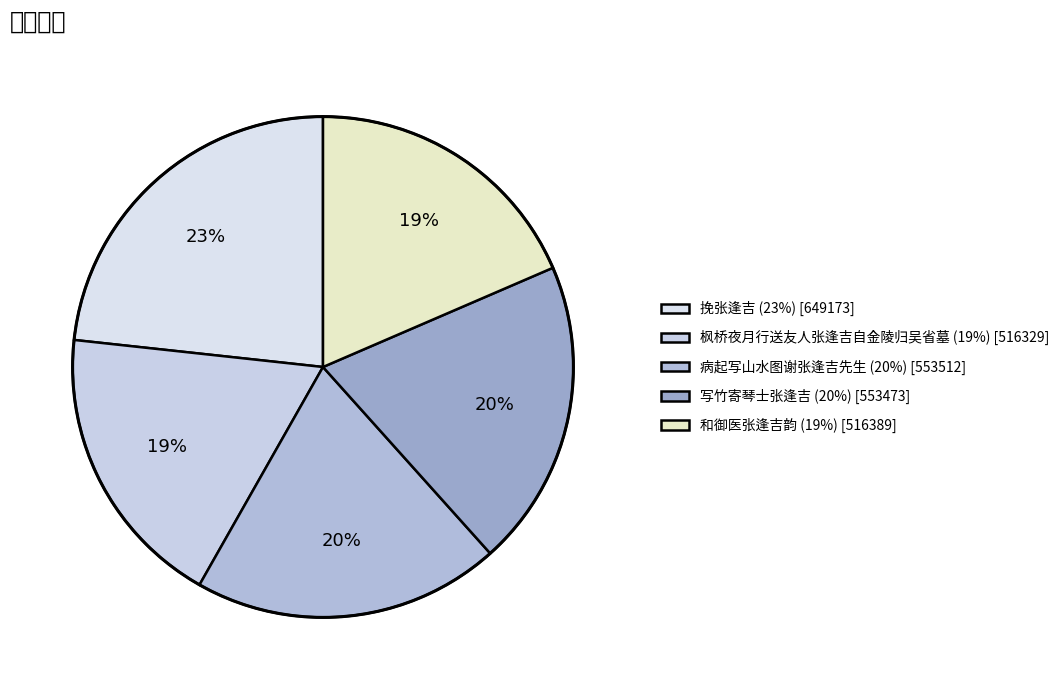

What percentage is the 枫桥夜月行送友人张逢吉自金陵归吴省墓 slice, to the nearest percent?

19%